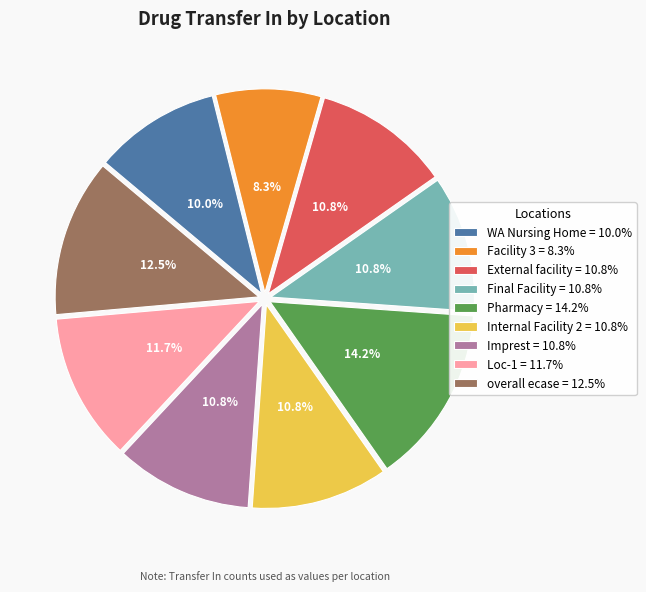

How many slices are in this pie chart?

9